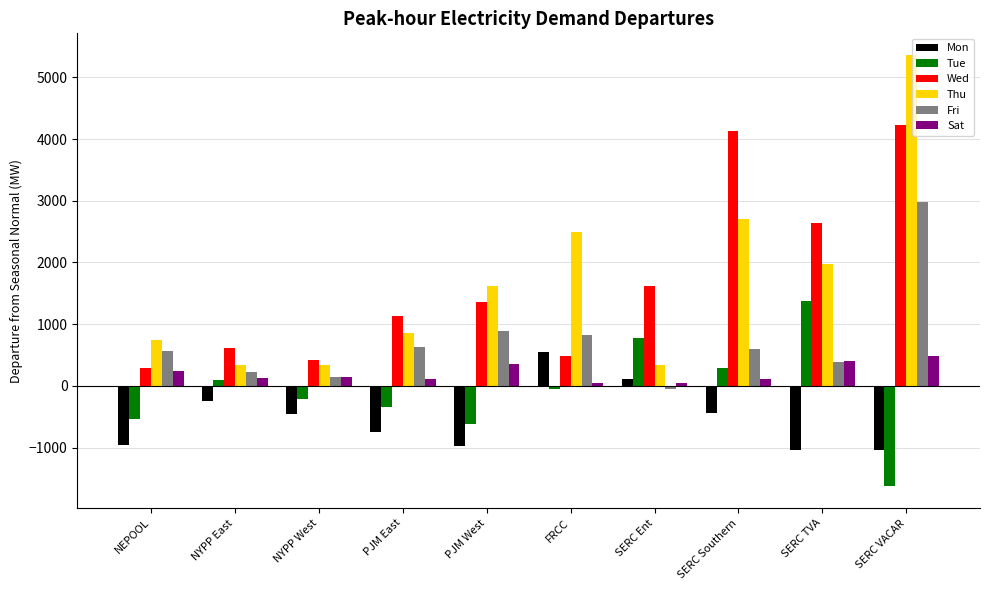

At which label is Thu closest to 2850?

SERC Southern